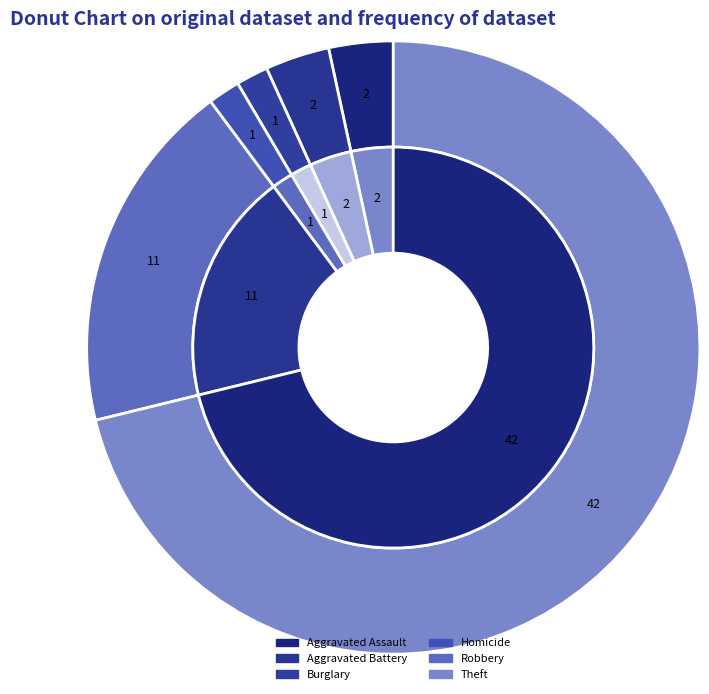

The Robbery slice represents 5% of the pie. True or false?

False